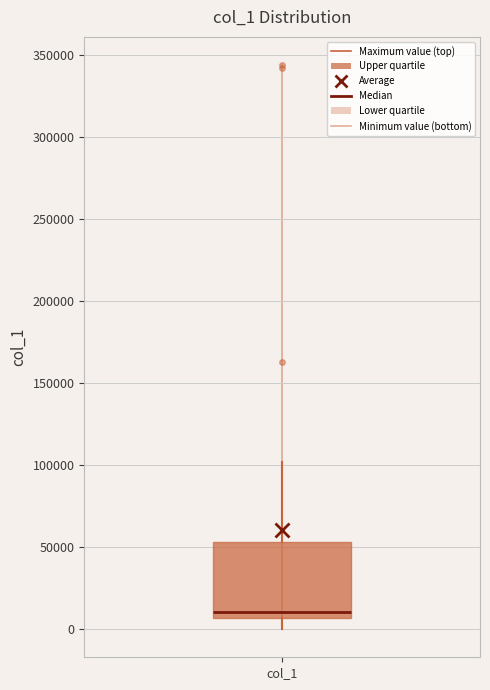

Where does the upper whisker of the box for col_1 end on the y-axis? The values are not printed on the chart, so give them approximately, as read against the axis.

100000